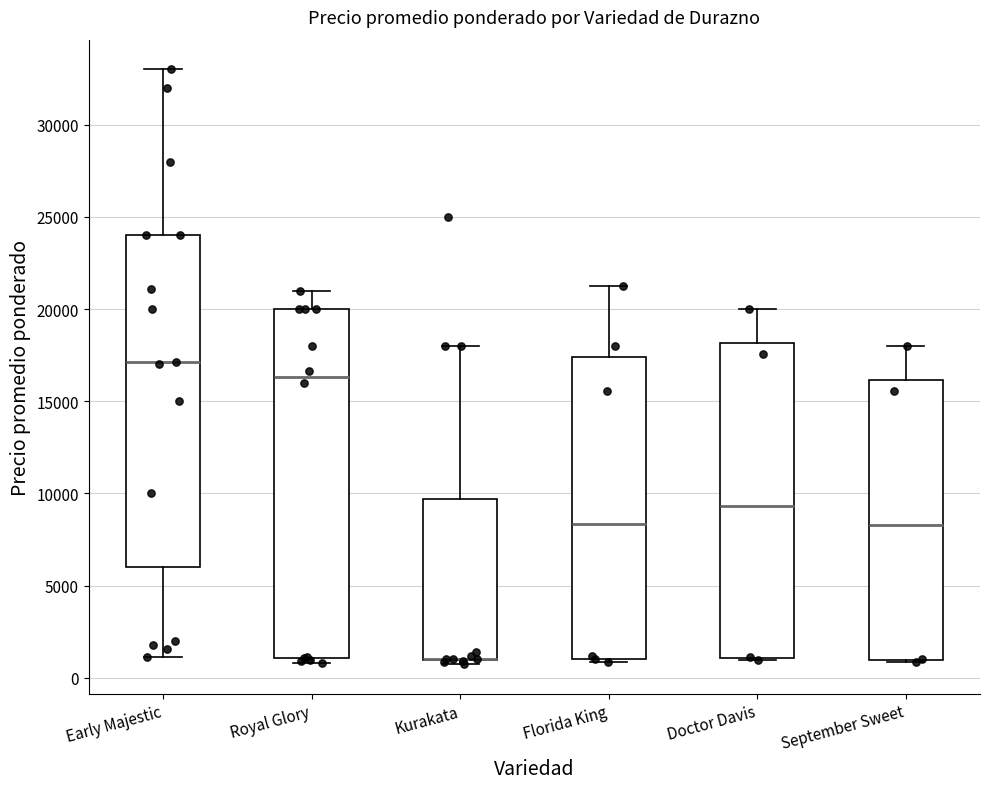

Reading left to right, read every box against the y-axis: the position of its median line, the range the box covers, and the ends of its whiskers. The values are not printed on the chart, so give them approximately, as read against the axis.

Early Majestic: median 17000, box 6000 to 24000, whiskers 1000 to 33000
Royal Glory: median 16500, box 1000 to 20000, whiskers 1000 (just below the box's lower edge) to 21000
Kurakata: median 1000 (drawn on the box's lower edge), box 1000 to 9500, whiskers 1000 (just below the box's lower edge) to 18000
Florida King: median 8500, box 1000 to 17500, whiskers 1000 (just below the box's lower edge) to 21500
Doctor Davis: median 9500, box 1000 to 18000, whiskers 1000 to 20000
September Sweet: median 8500, box 1000 to 16000, whiskers 1000 to 18000